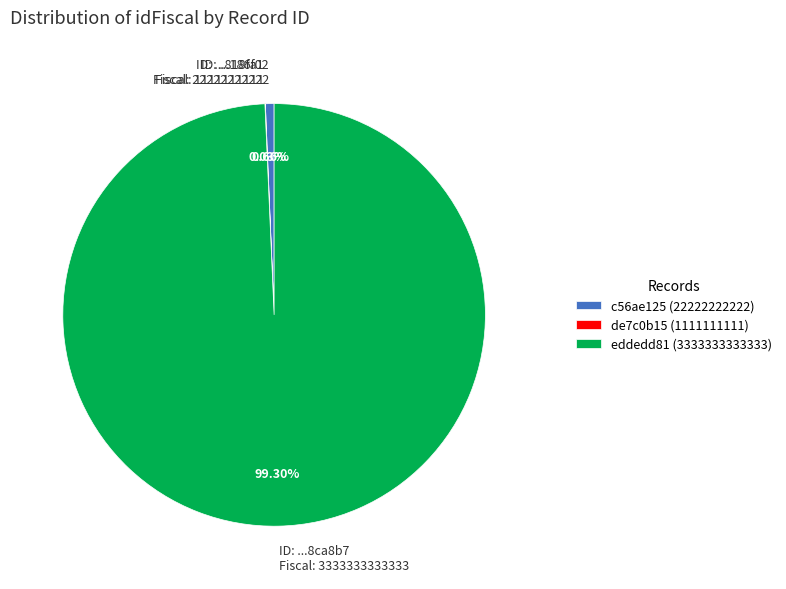

Is there any slice that represents more than half of the pie?

Yes